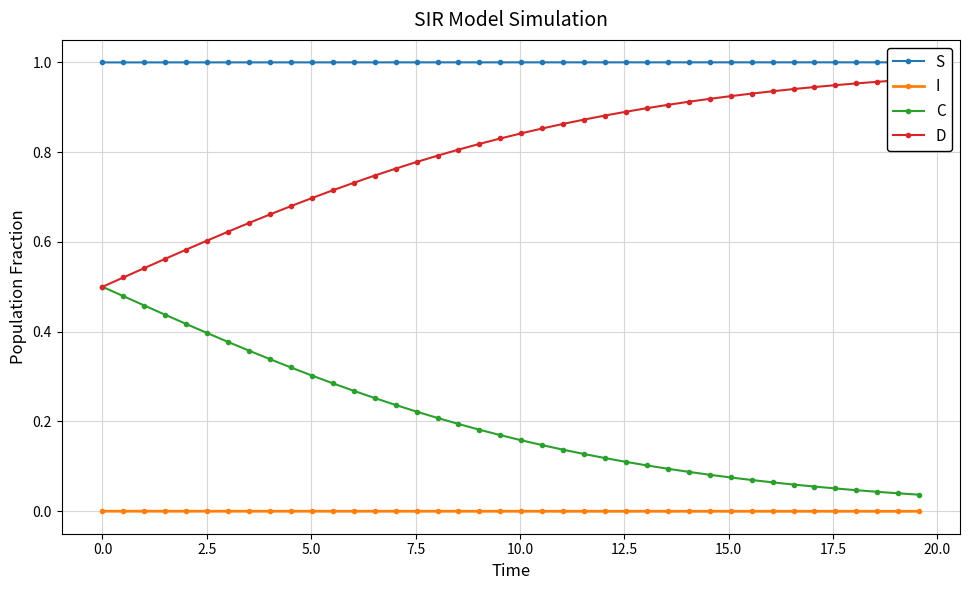

True or false: I and C intersect in this chart.

False